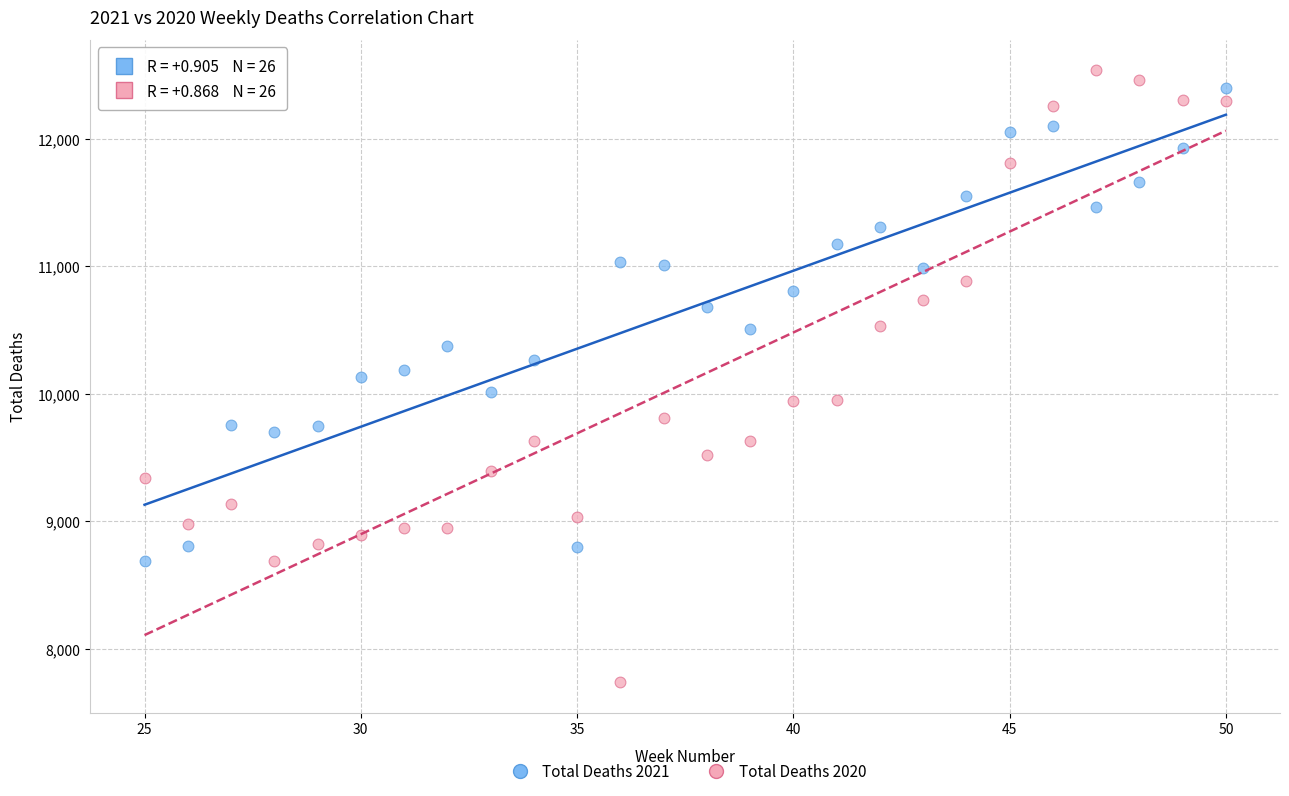

What is the X range (max minus min) for the scatter plot?

25